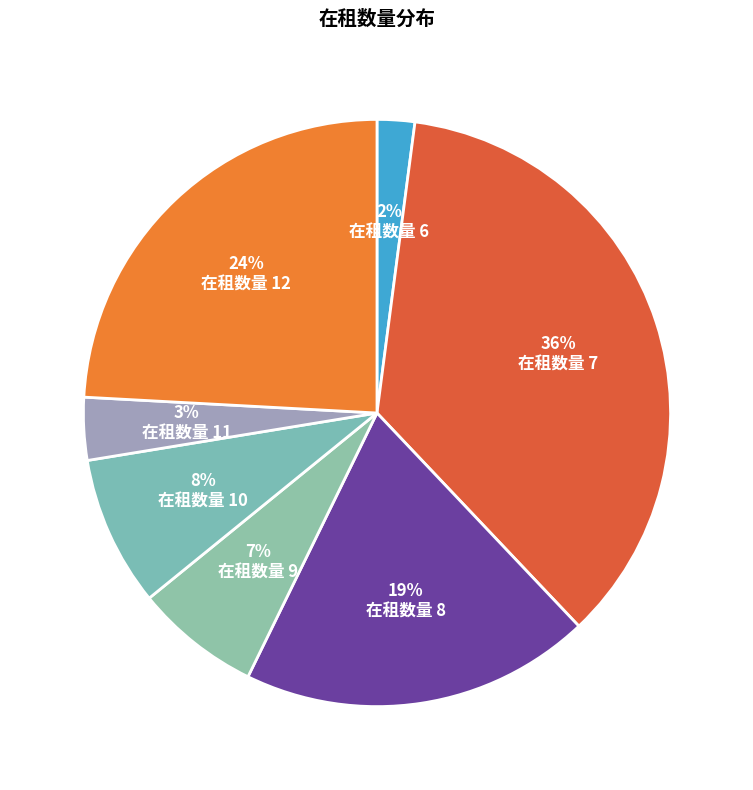

How many slices are in this pie chart?

7